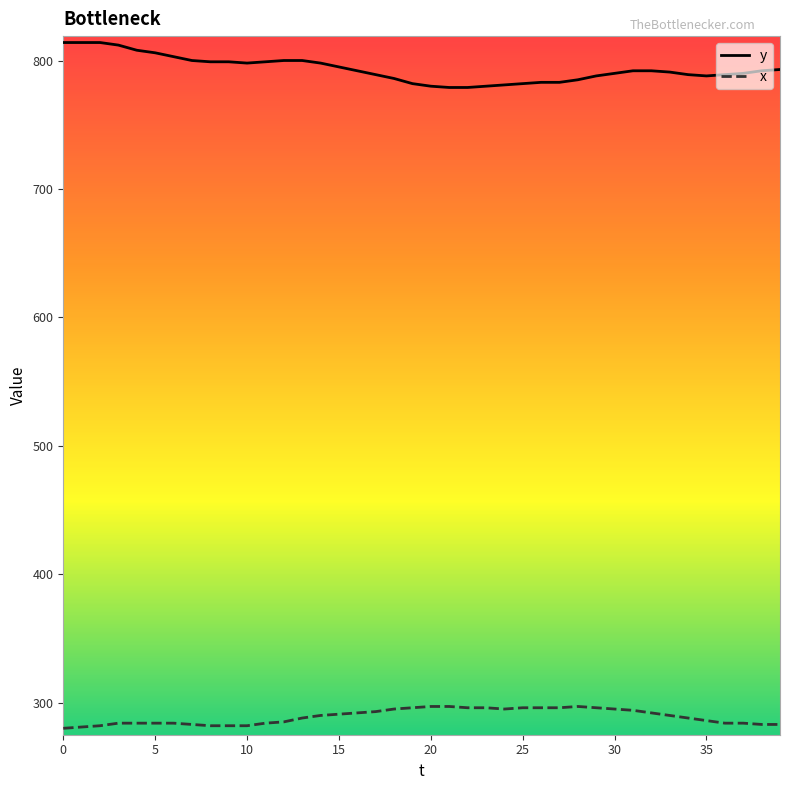

List the series in order of their overall mean, lowest first.

x, y